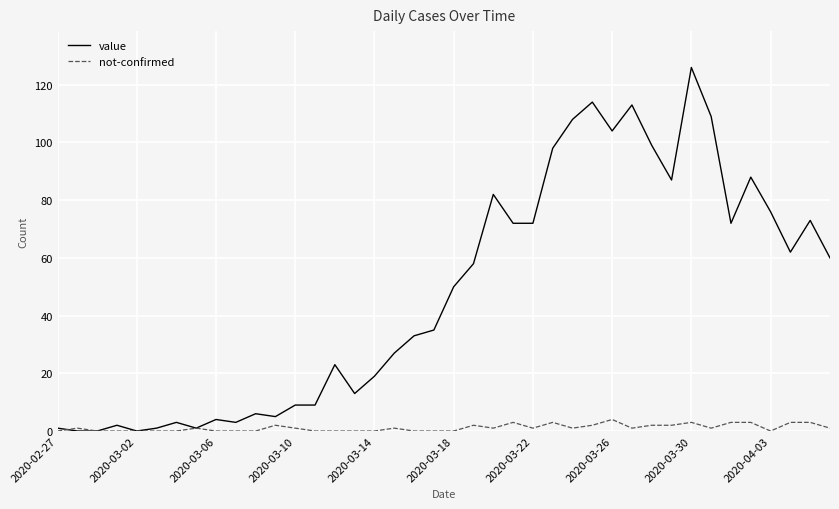

What is the maximum value for value?

126